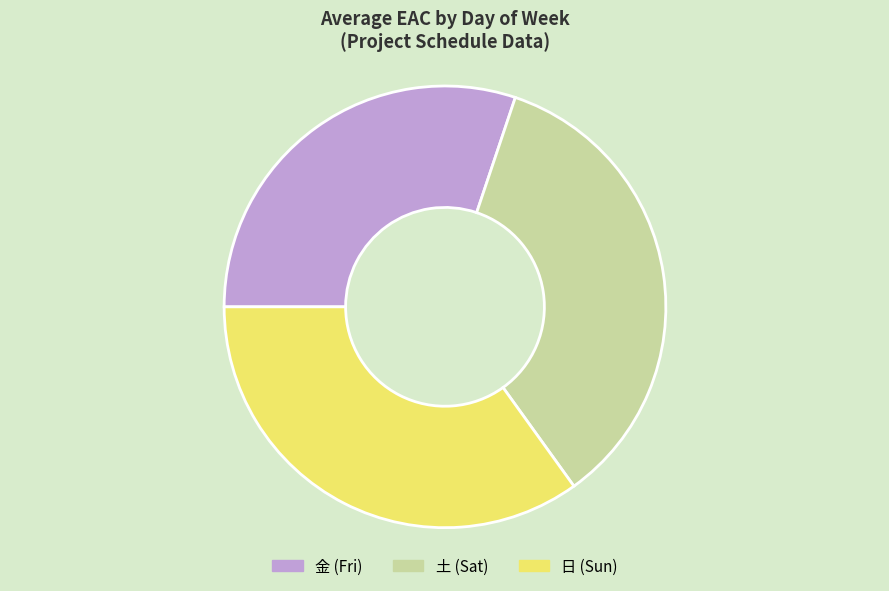

Do 土 (Sat) and 金 (Fri) together represent more than half of the pie?

Yes